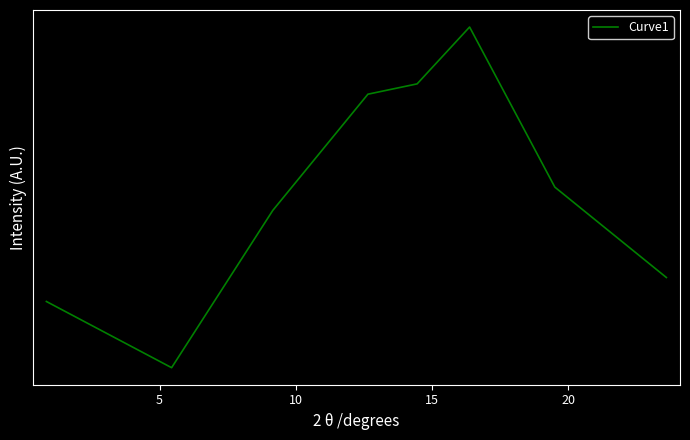

Is this an area chart (filled region under the line)?

No